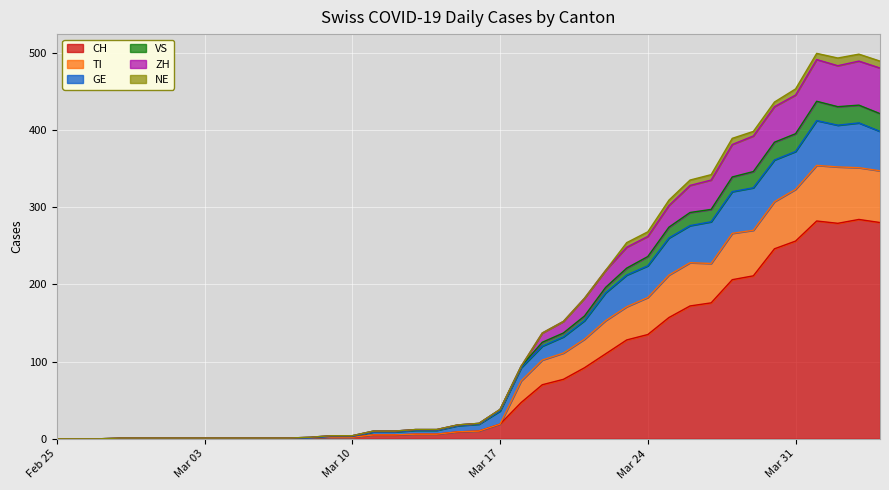

At which category does VS reach its first local valley?

2020-04-02